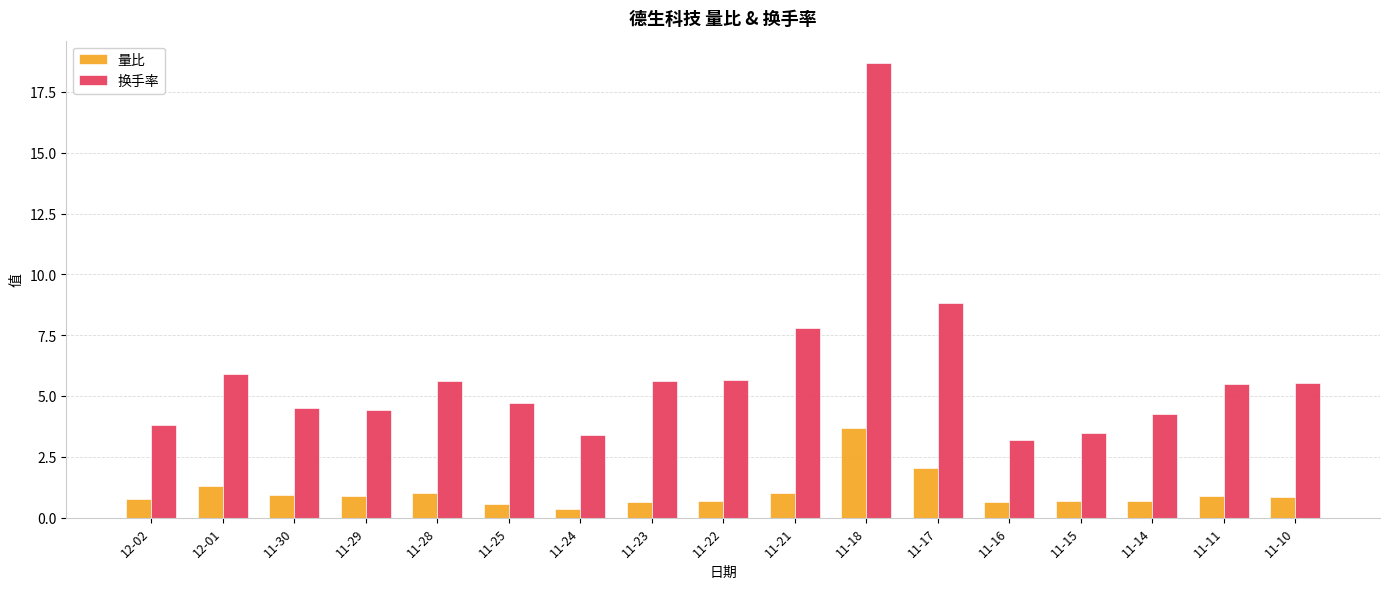

Rank the series at 11-25 from lowest to highest value.

量比, 换手率